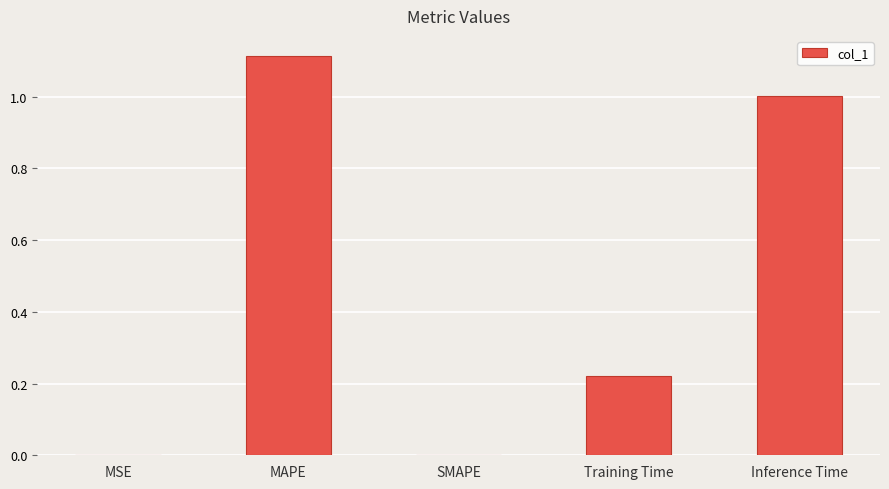

The chart shows a value of 0.0 at SMAPE. True or false?

True